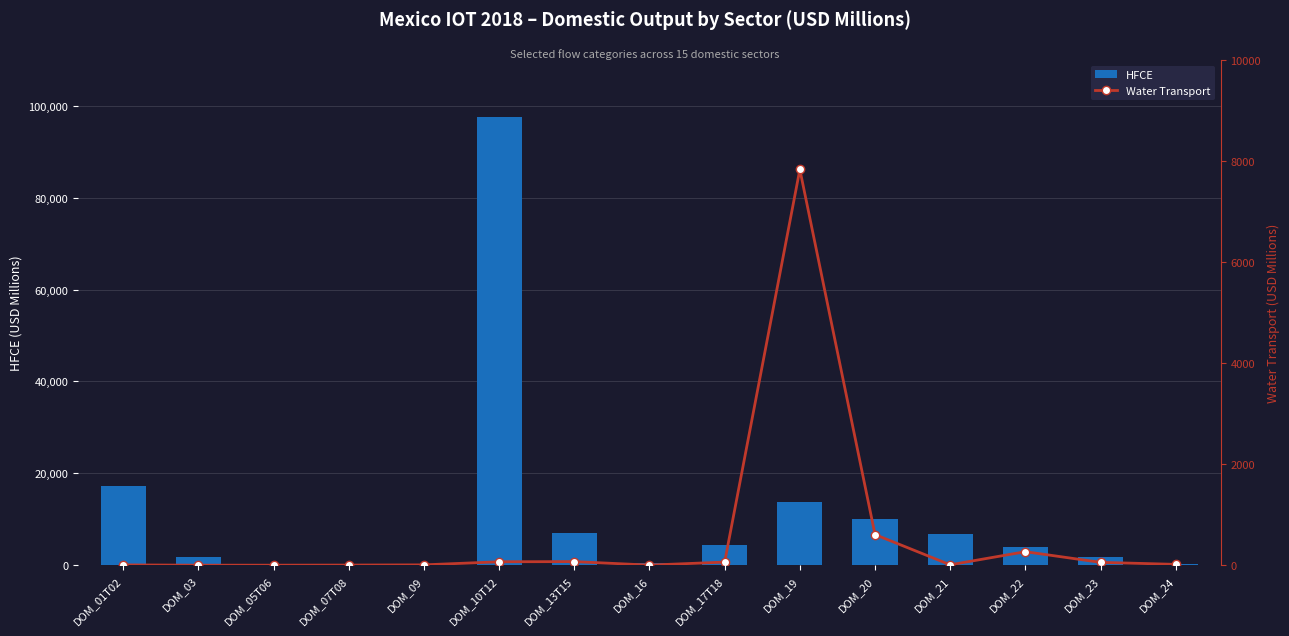

Does the chart contain any negative values?

No